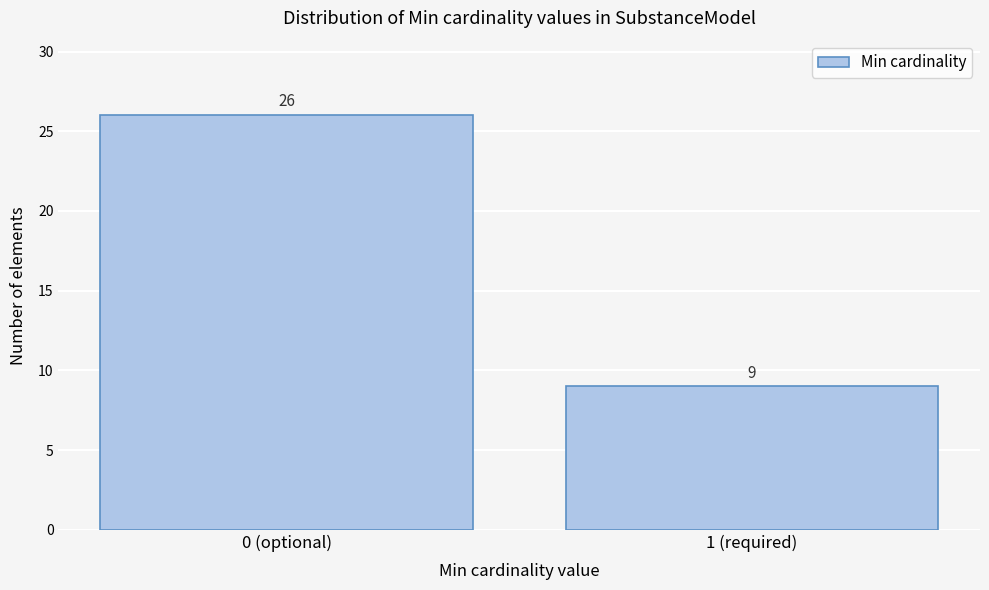

Reading left to right, extract all data points from this chart.

0 (optional)=26	1 (required)=9